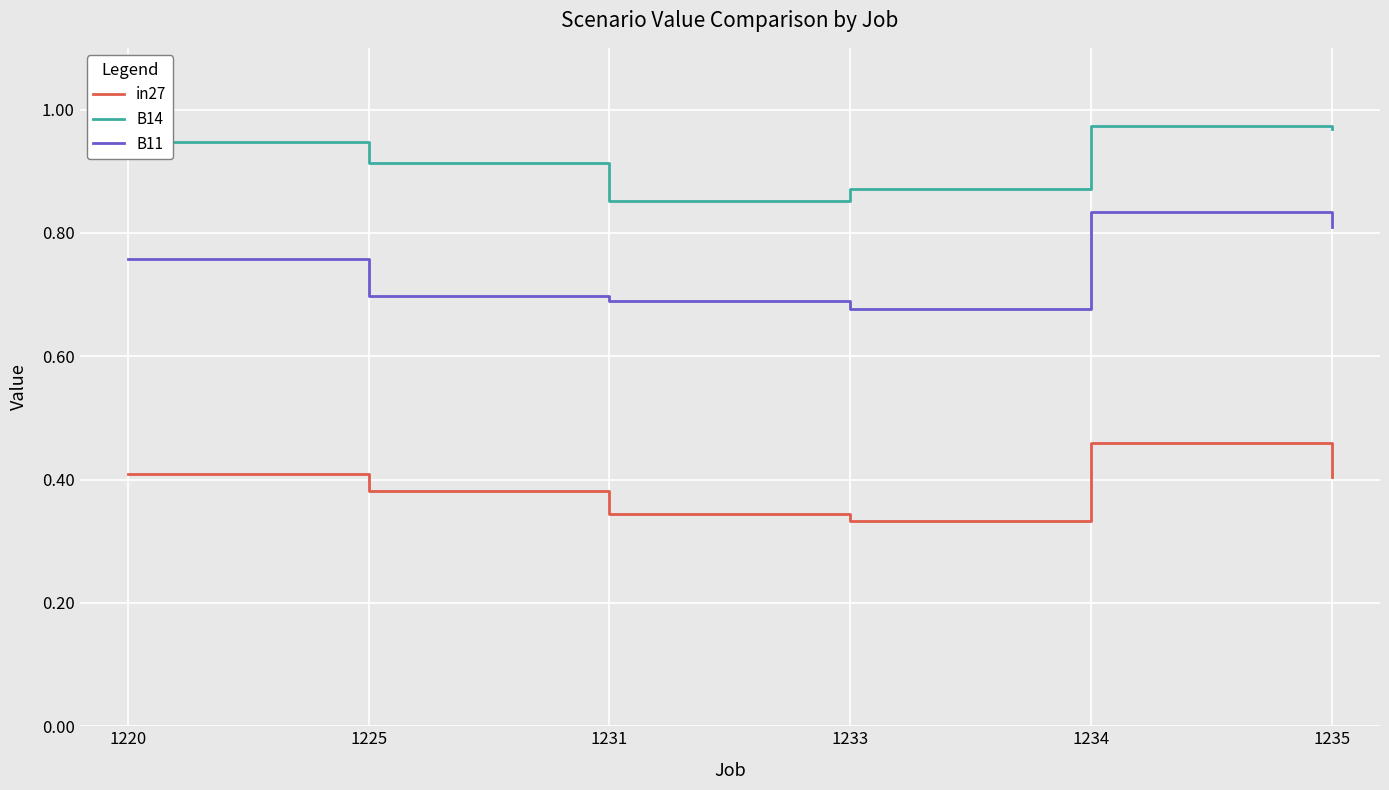

Rank the series by their maximum value, from lowest to highest.

in27, B11, B14